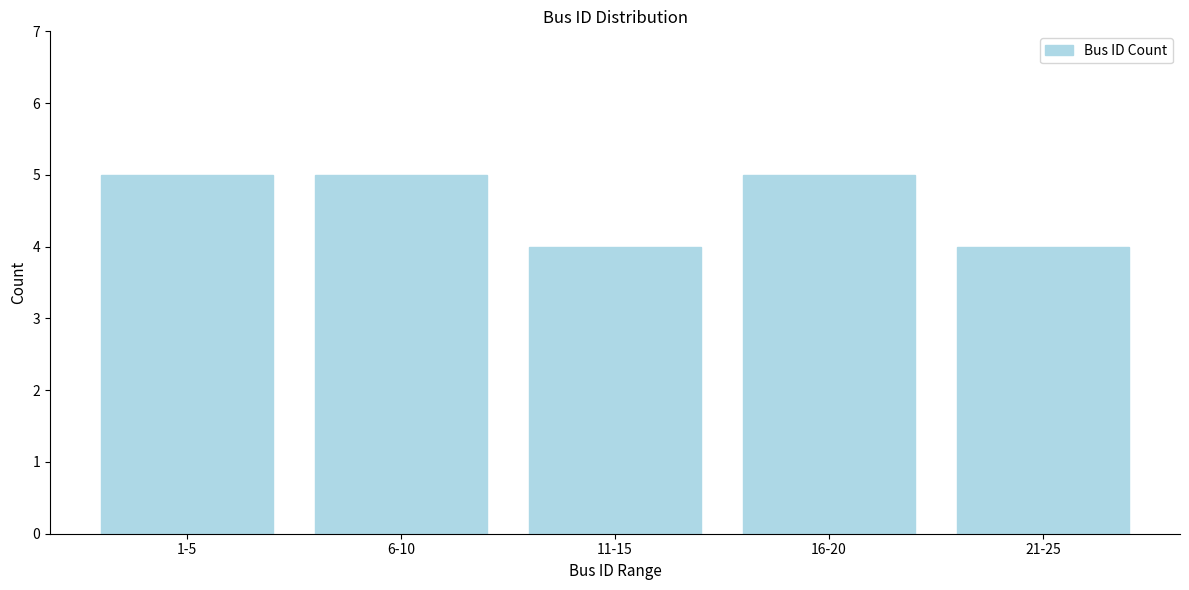

Reading left to right, what are all the values shown in this chart?

1-5=5	6-10=5	11-15=4	16-20=5	21-25=4